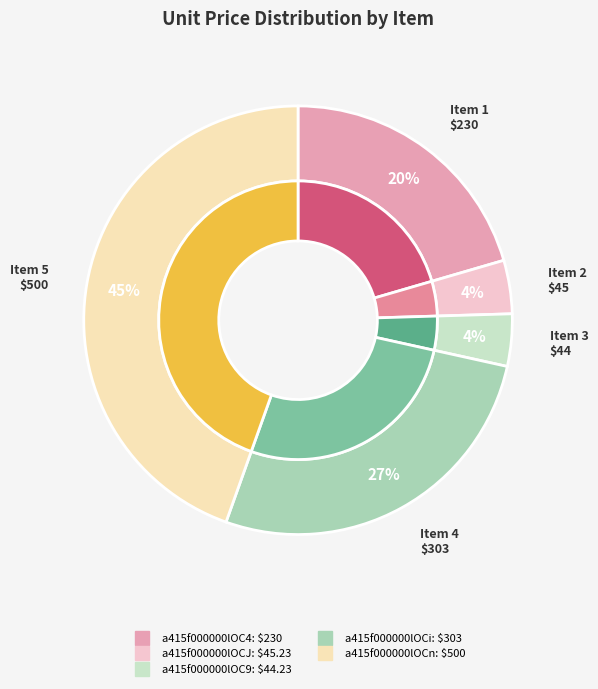

How many segments does this pie chart have?

5